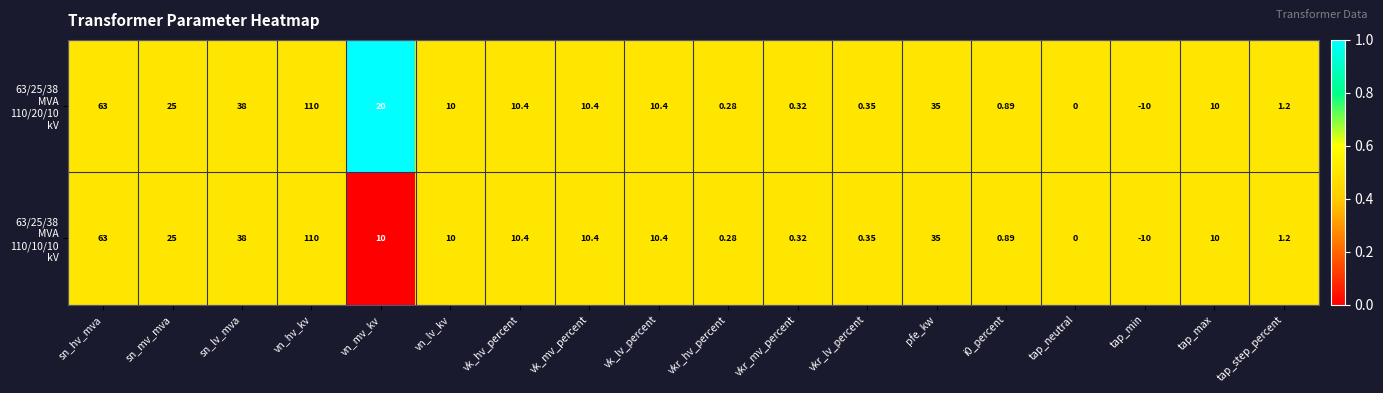

At which category is the sum across all series the highest?

vn_hv_kv